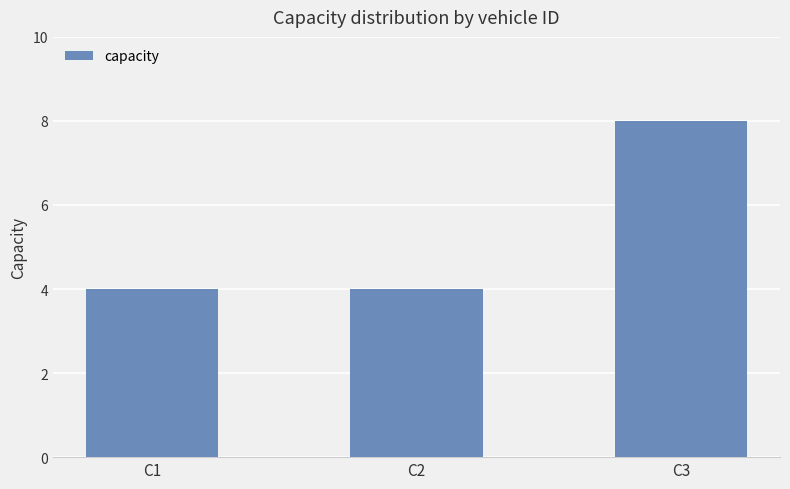

What is the difference between the values at C3 and C2?

4